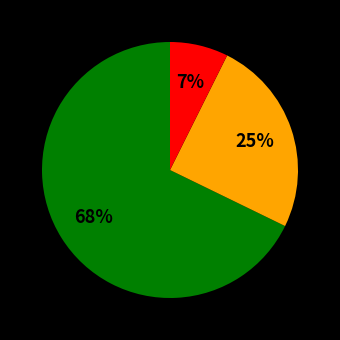

To the nearest percent, what is the average slice percentage?

33%